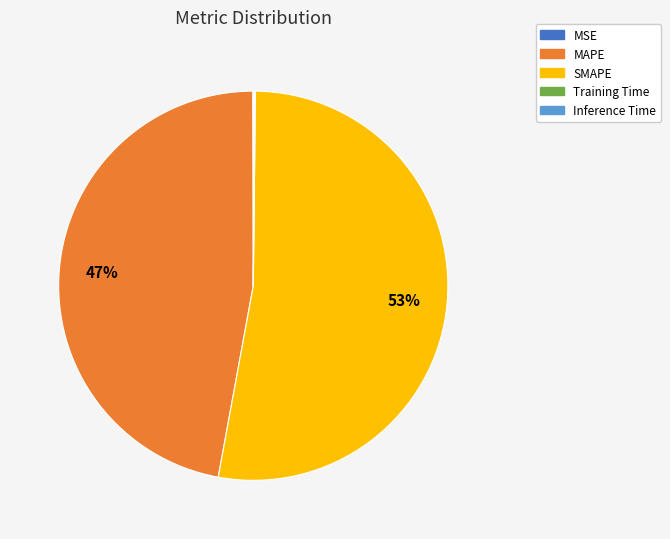

To the nearest percent, what is the difference between the largest and smallest slice percentages?

53%